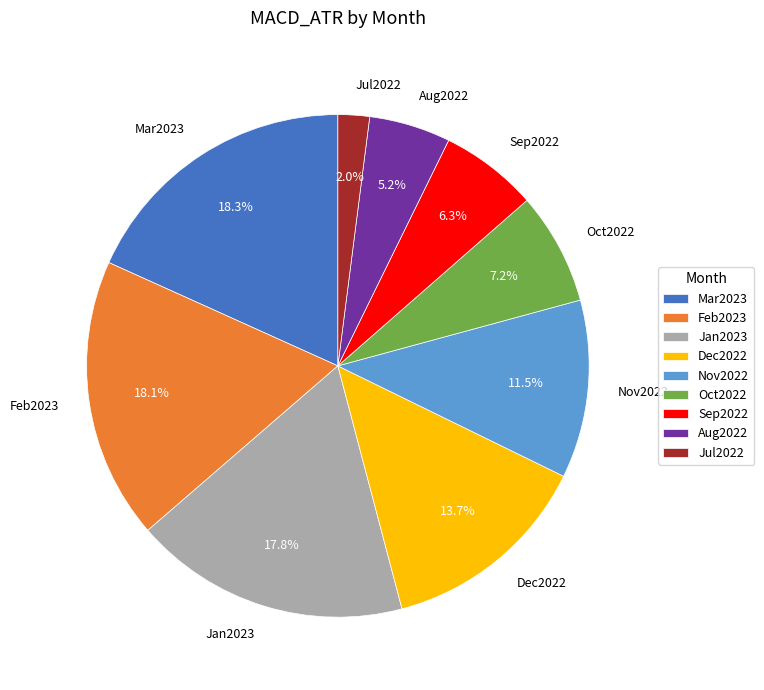

Count the number of slices in the pie.

9